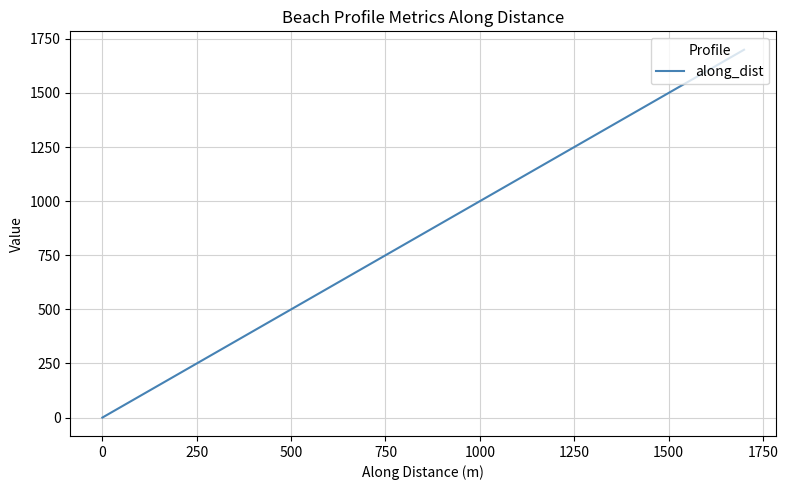

True or false: the data has more than 2 interior local peaks.

False